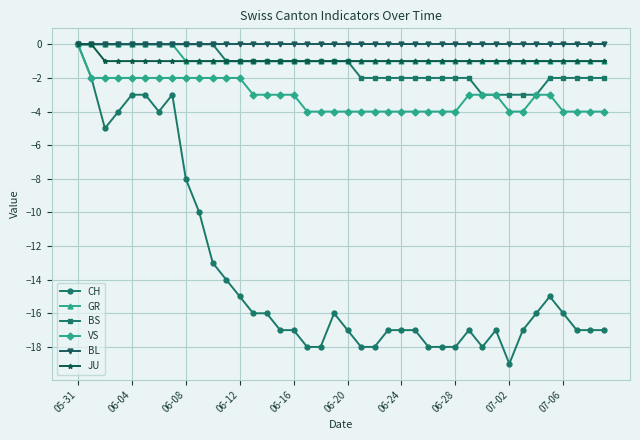

How many values in the CH series exceed -17?

19